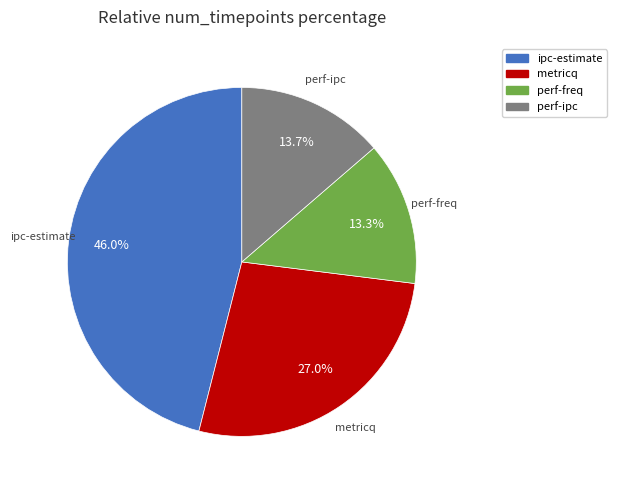

Which slice is the largest?

ipc-estimate